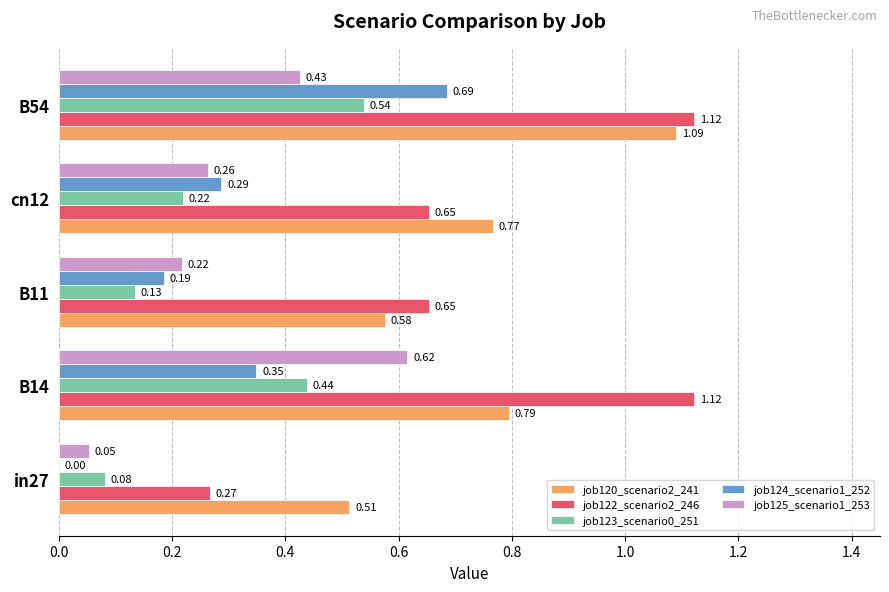

Which series has the largest total across all categories?

job122_scenario2_246